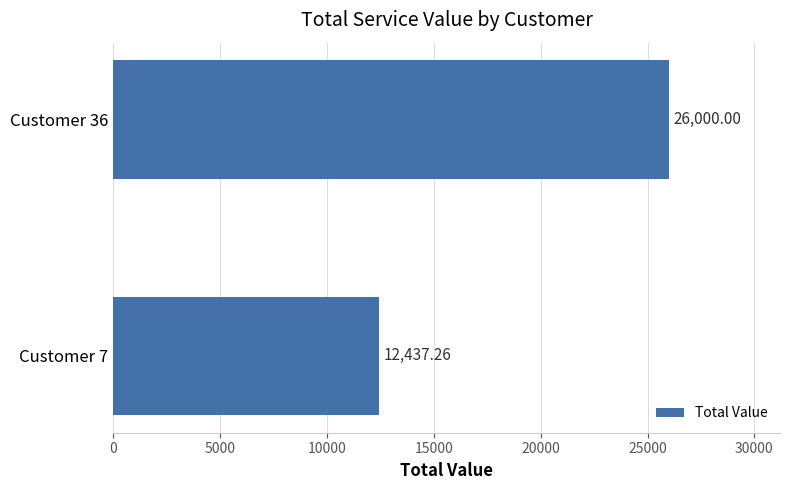

Between Customer 36 and Customer 7, which is larger?

Customer 36